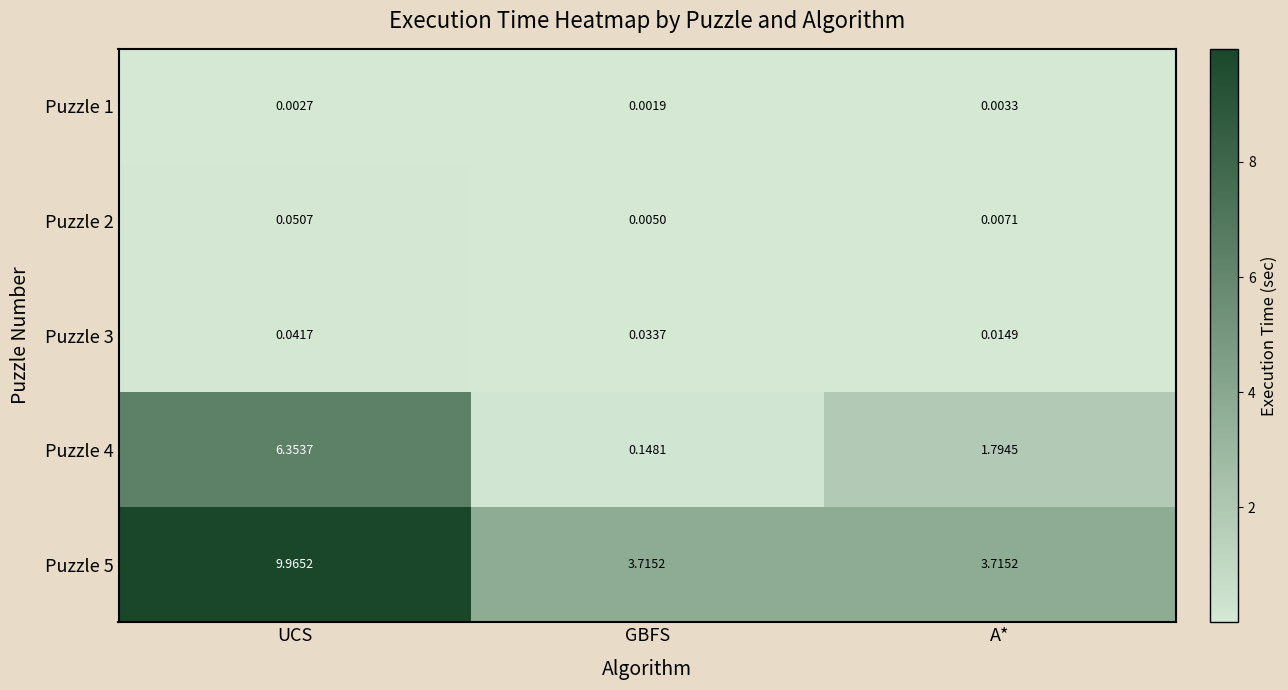

Which category has the lowest value across all series?

GBFS